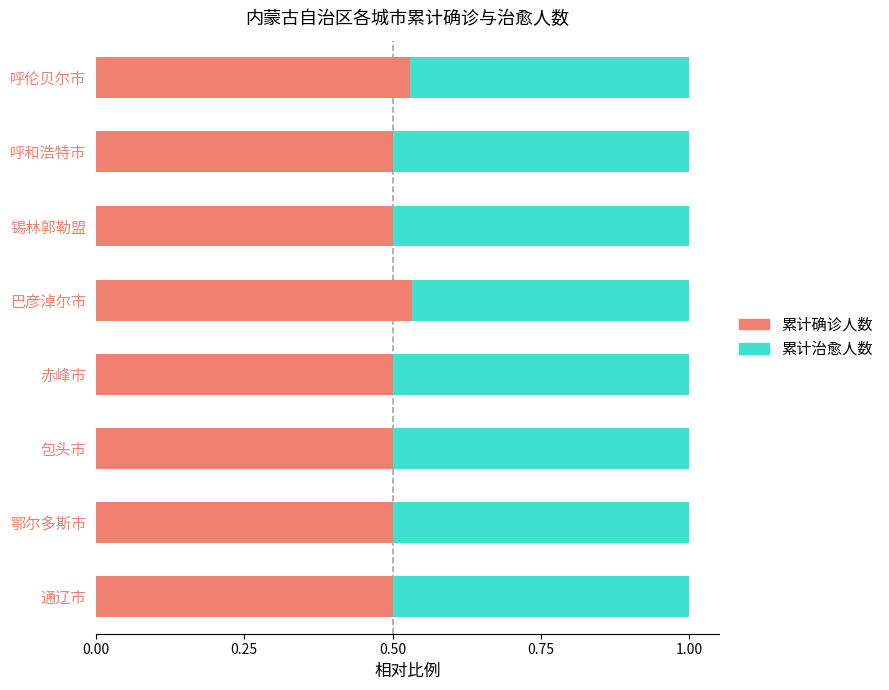

What are all the series names shown in the legend?

累计确诊人数, 累计治愈人数